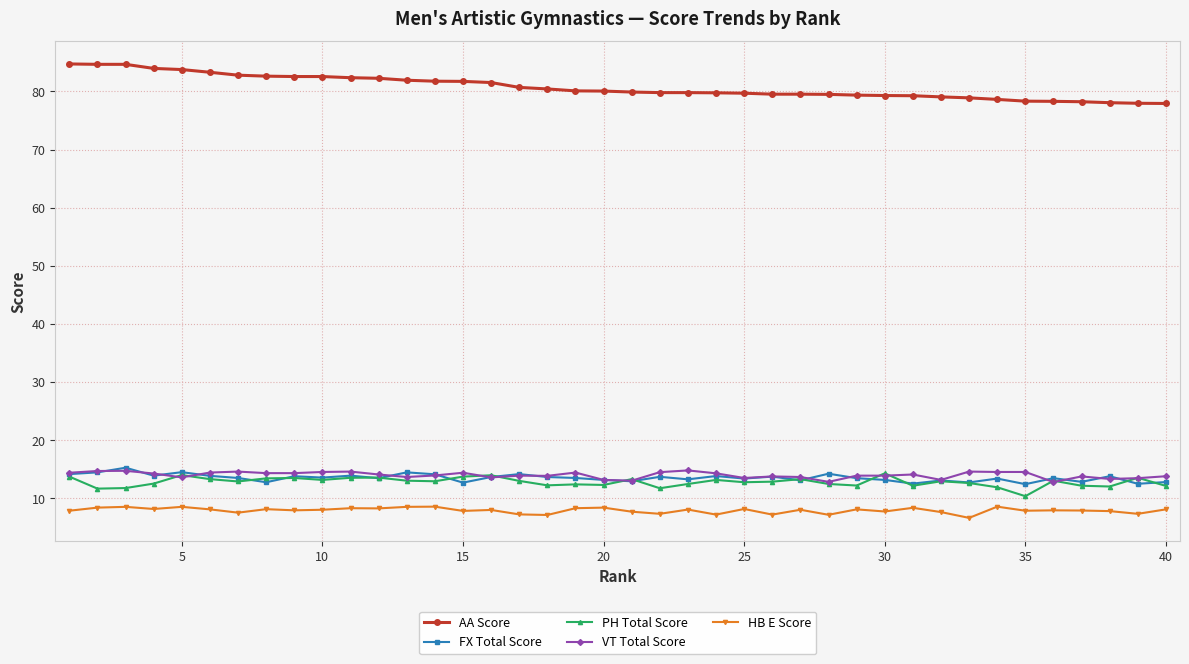

What is the maximum value shown in the chart?

84.7